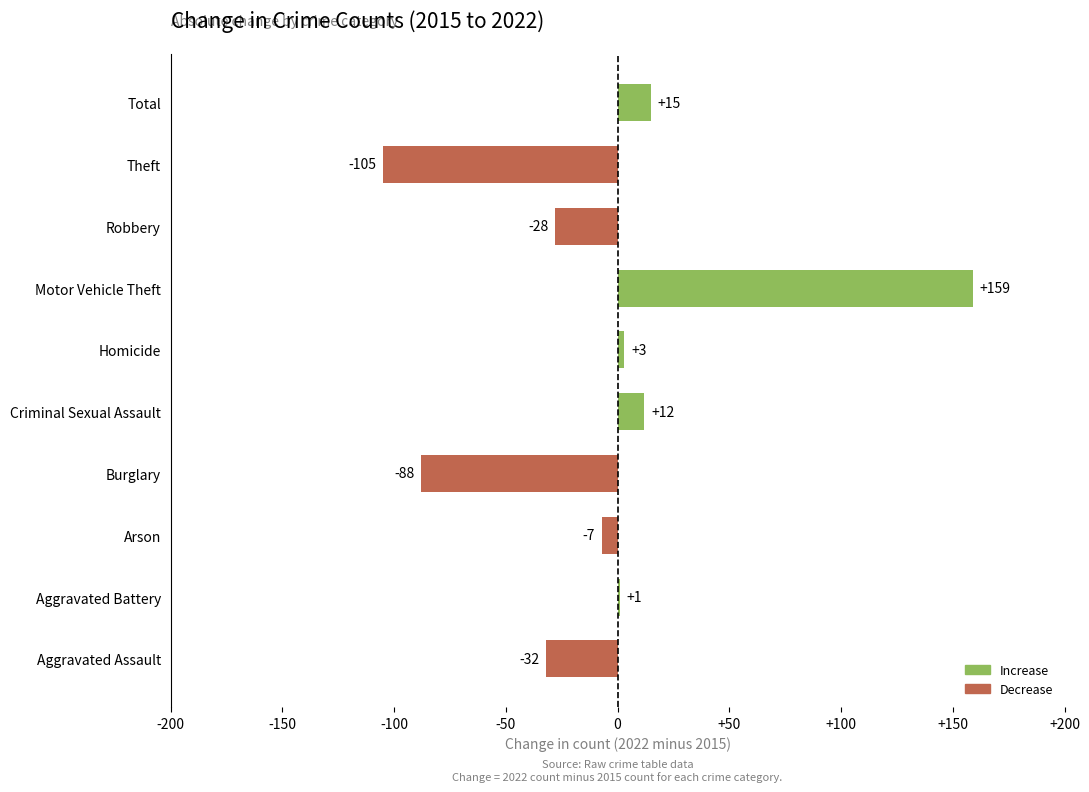

Reading top to bottom, extract all data points from this chart.

Total=15	Theft=-105	Robbery=-28	Motor Vehicle Theft=159	Homicide=3	Criminal Sexual Assault=12	Burglary=-88	Arson=-7	Aggravated Battery=1	Aggravated Assault=-32